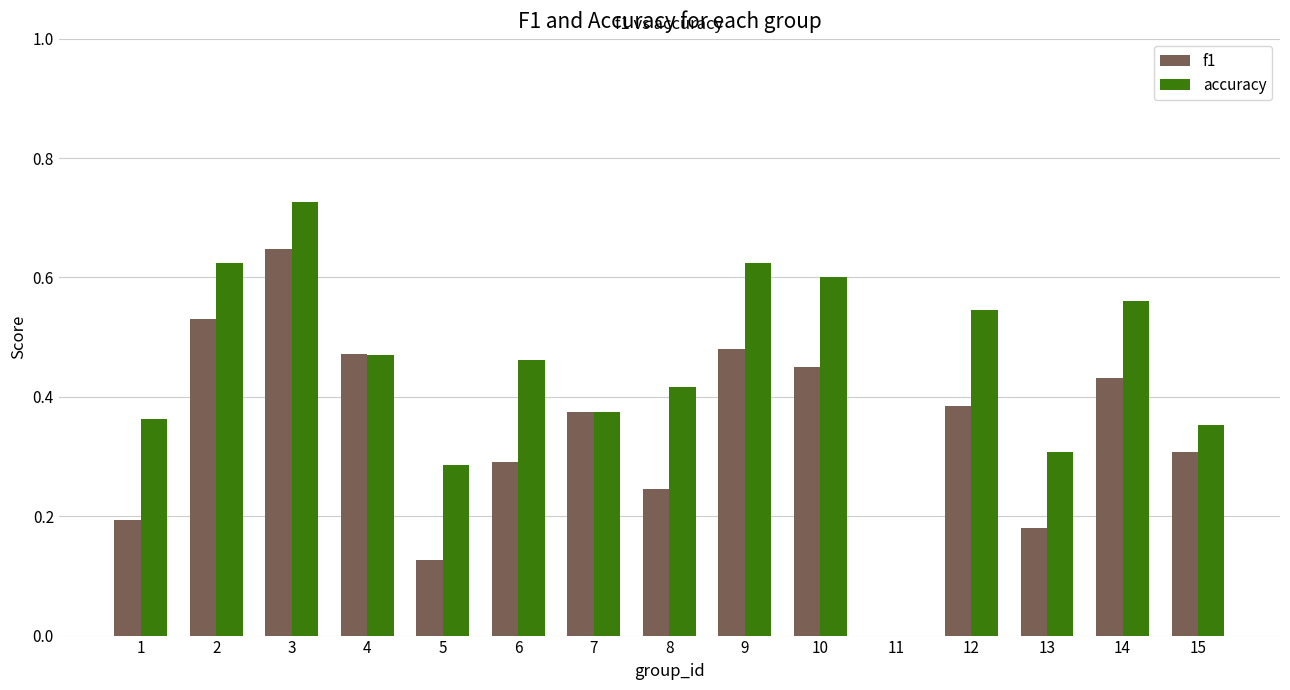

How many positive values does the f1 series have?

14